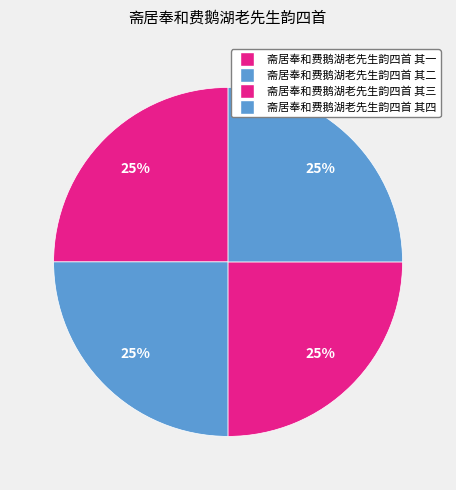

Does 斋居奉和费鹅湖老先生韵四首 其二 represent more than half of the total?

No